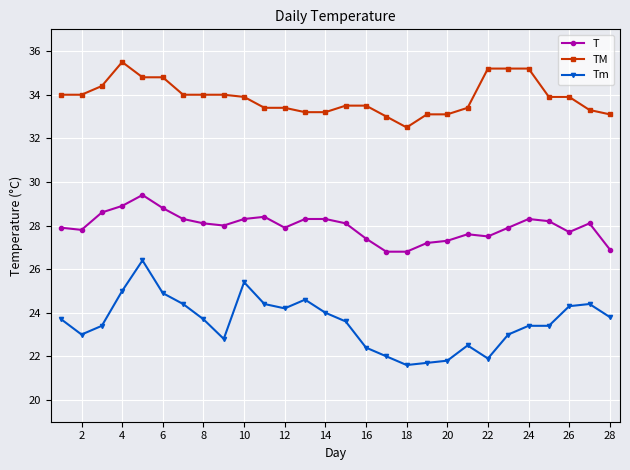

Reading left to right, extract all data points from this chart.

T: 27.9	27.8	28.6	28.9	29.4	28.8	28.3	28.1	28.0	28.3	28.4	27.9	28.3	28.3	28.1	27.4	26.8	26.8	27.2	27.3	27.6	27.5	27.9	28.3	28.2	27.7	28.1	26.9
TM: 34.0	34.0	34.4	35.5	34.8	34.8	34.0	34.0	34.0	33.9	33.4	33.4	33.2	33.2	33.5	33.5	33.0	32.5	33.1	33.1	33.4	35.2	35.2	35.2	33.9	33.9	33.3	33.1
Tm: 23.7	23.0	23.4	25.0	26.4	24.9	24.4	23.7	22.8	25.4	24.4	24.2	24.6	24.0	23.6	22.4	22.0	21.6	21.7	21.8	22.5	21.9	23.0	23.4	23.4	24.3	24.4	23.8